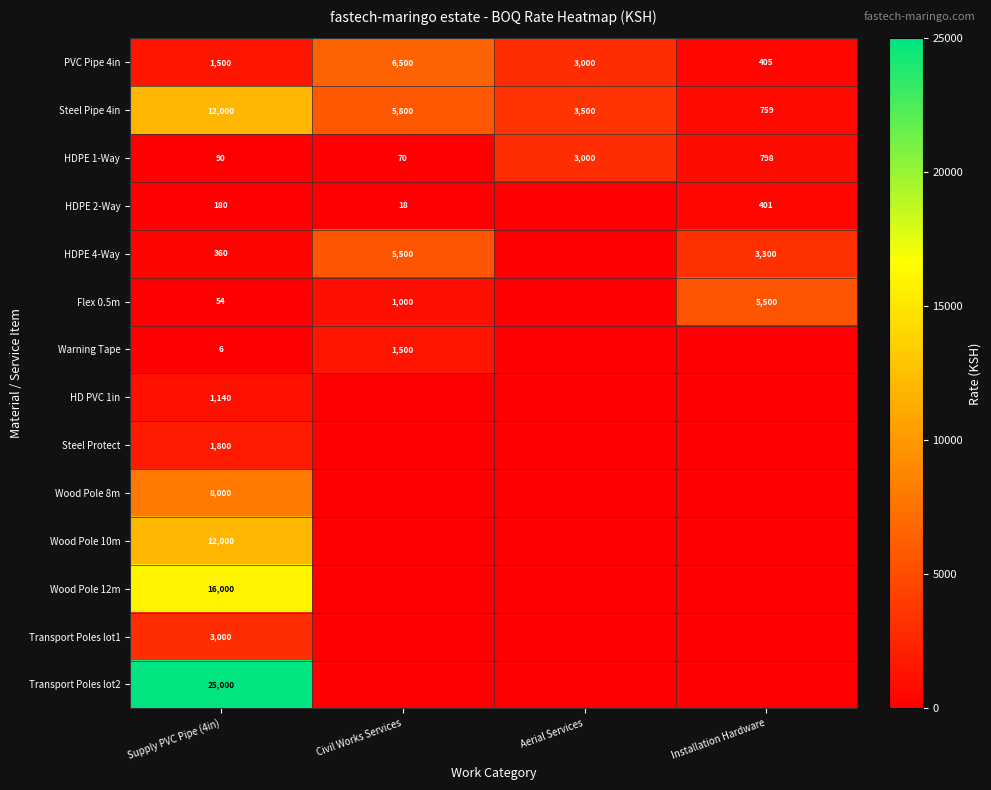

Is it true that PVC Pipe 4in equals 2018 at Aerial Services?

False